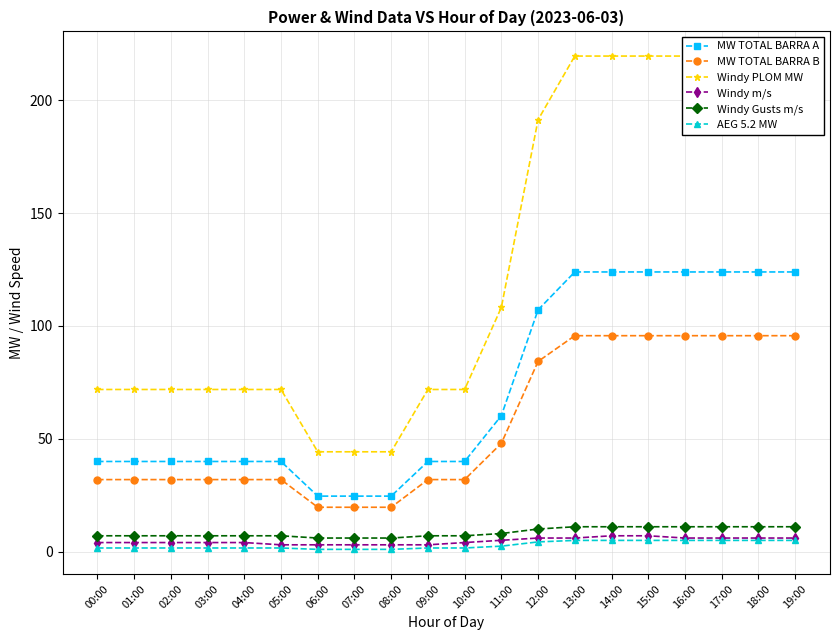

Rank the series by their maximum value, from highest to lowest.

Windy PLOM MW, MW TOTAL BARRA A, MW TOTAL BARRA B, Windy Gusts m/s, Windy m/s, AEG 5.2 MW